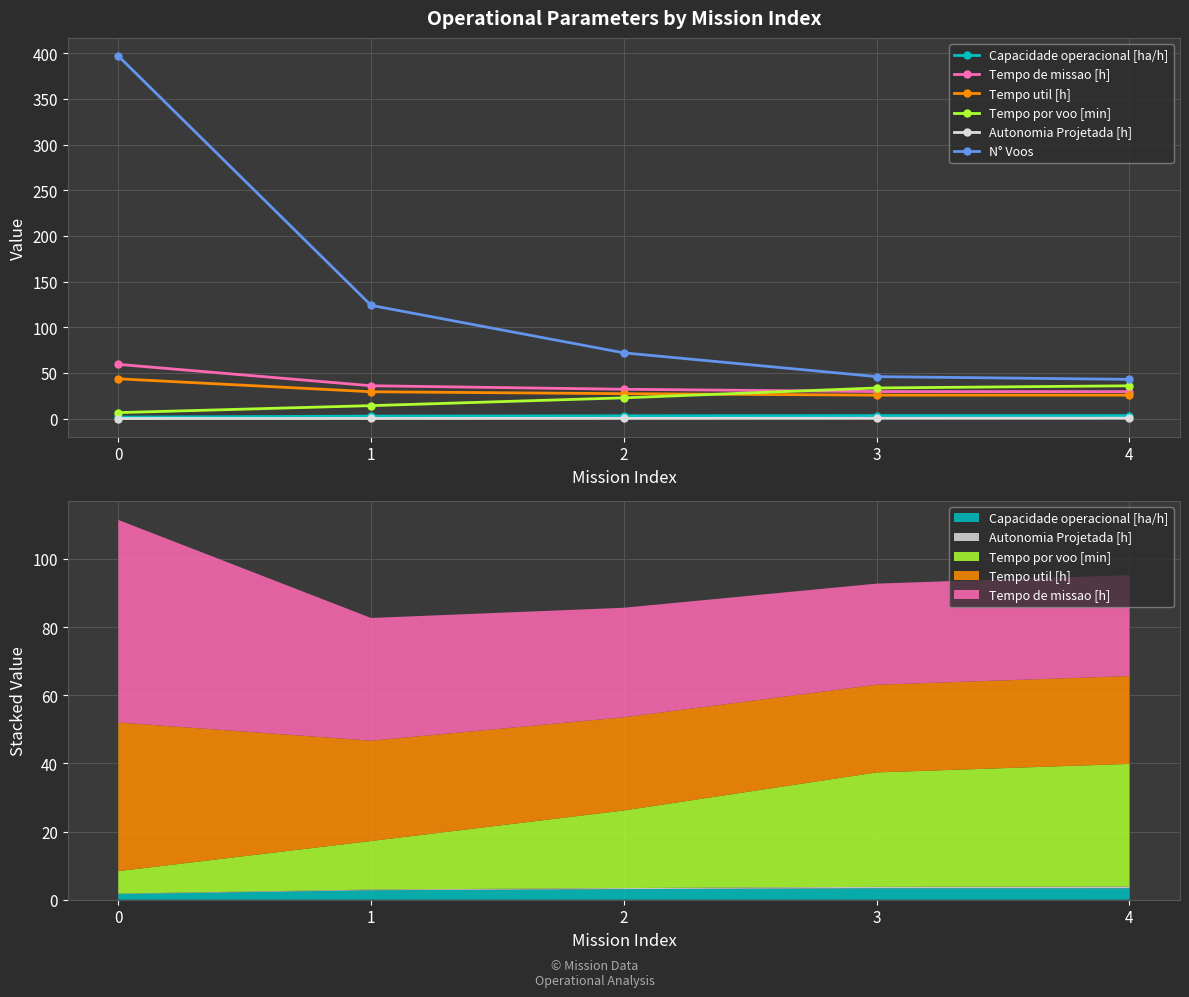

At 4, list the series in order from largest to smallest.

N° Voos, Tempo por voo [min], Tempo de missao [h], Tempo util [h], Capacidade operacional [ha/h], Autonomia Projetada [h]